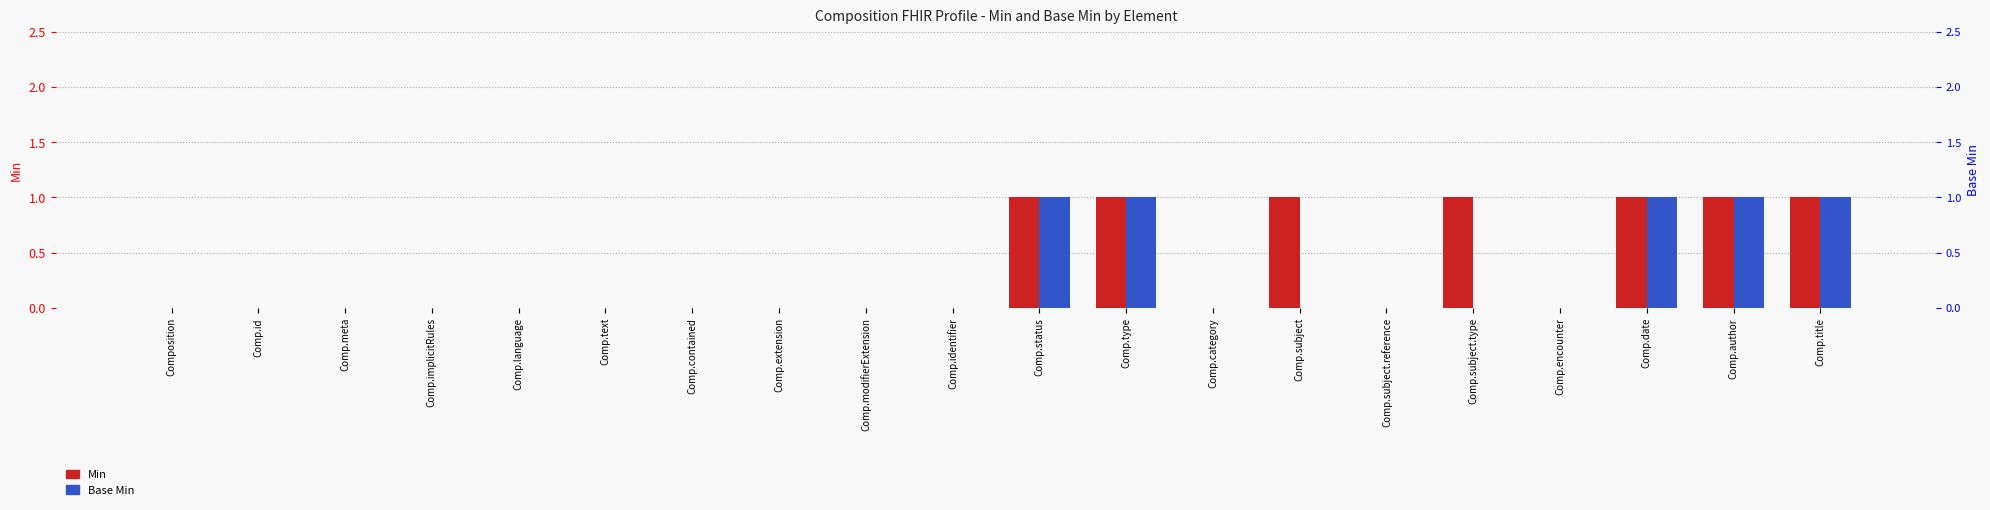

Reading left to right, list all the values displayed in this chart.

Min: Composition=0	Comp.id=0	Comp.meta=0	Comp.implicitRules=0	Comp.language=0	Comp.text=0	Comp.contained=0	Comp.extension=0	Comp.modifierExtension=0	Comp.identifier=0	Comp.status=1	Comp.type=1	Comp.category=0	Comp.subject=1	Comp.subject.reference=0	Comp.subject.type=1	Comp.encounter=0	Comp.date=1	Comp.author=1	Comp.title=1
Base Min: Composition=0	Comp.id=0	Comp.meta=0	Comp.implicitRules=0	Comp.language=0	Comp.text=0	Comp.contained=0	Comp.extension=0	Comp.modifierExtension=0	Comp.identifier=0	Comp.status=1	Comp.type=1	Comp.category=0	Comp.subject=0	Comp.subject.reference=0	Comp.subject.type=0	Comp.encounter=0	Comp.date=1	Comp.author=1	Comp.title=1